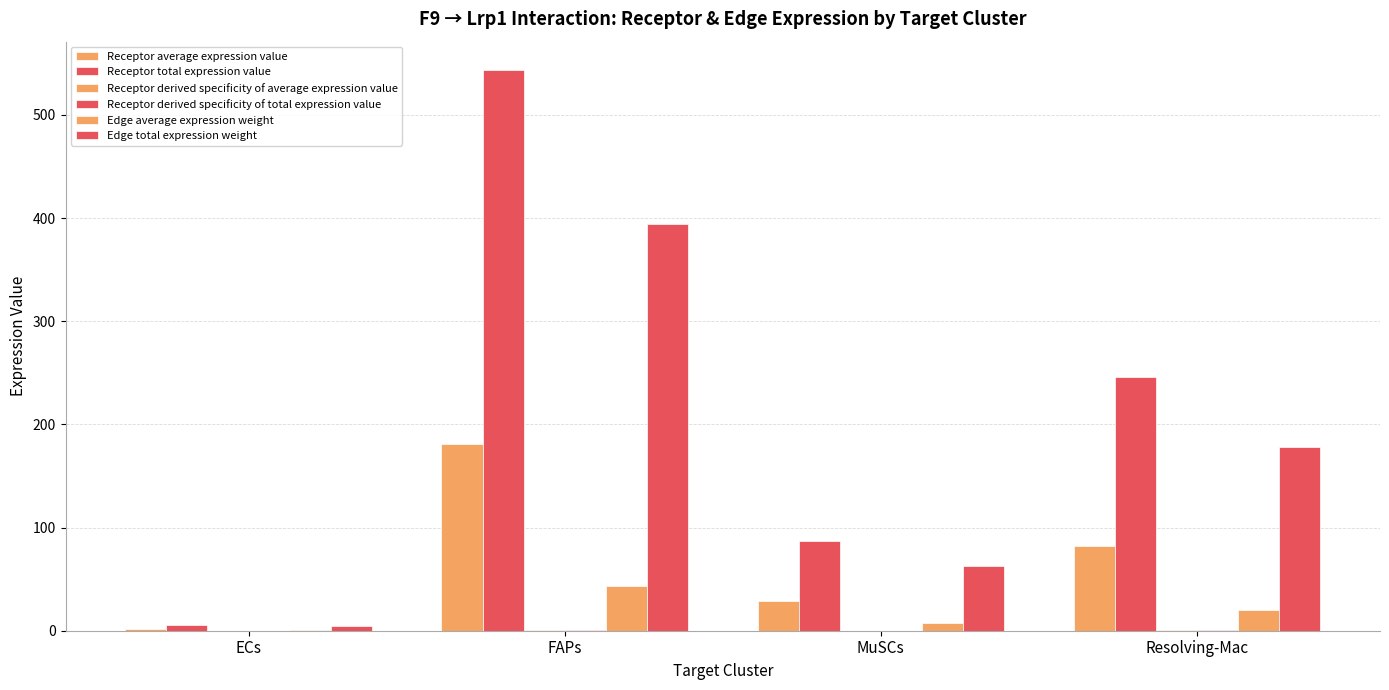

What is the total value across all series at Resolving-Mac?

525.9